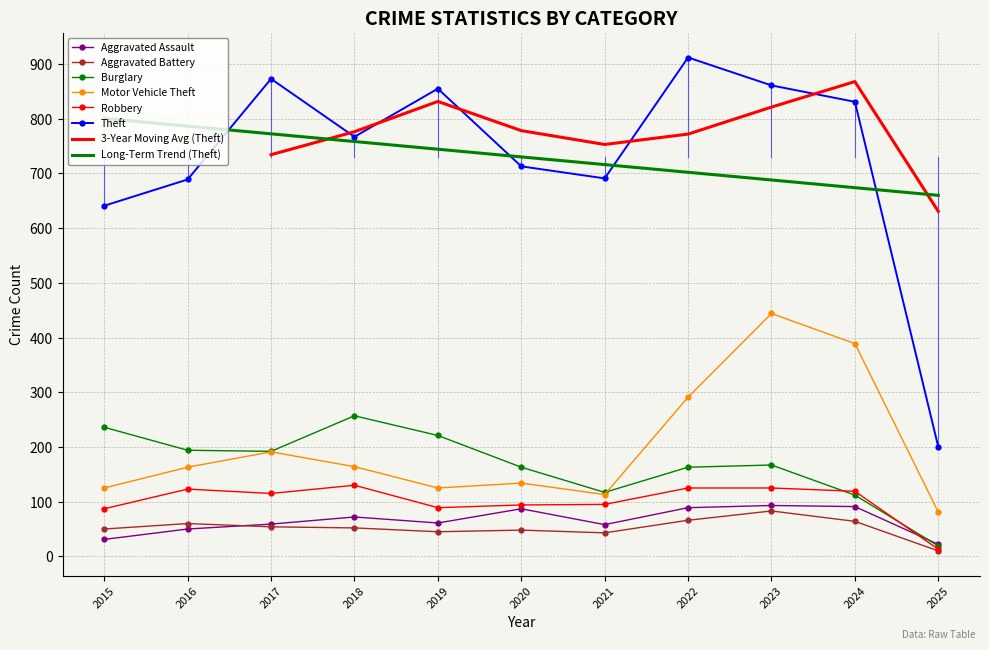

True or false: Theft and Burglary intersect in this chart.

False